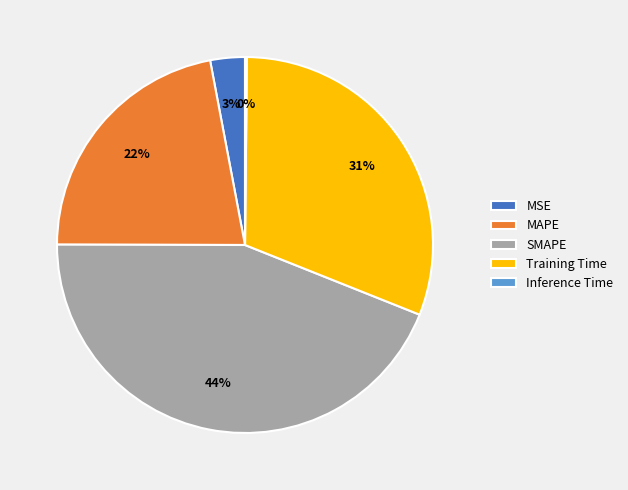

Does Training Time account for over 50% of the chart?

No